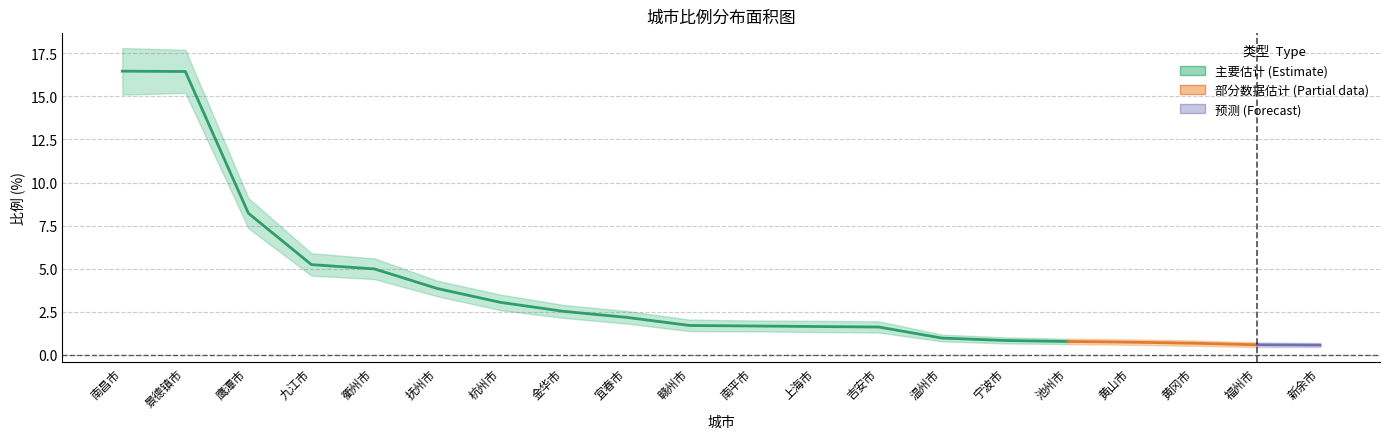

True or false: 比例_upper and 比例_lower cross at least once.

False